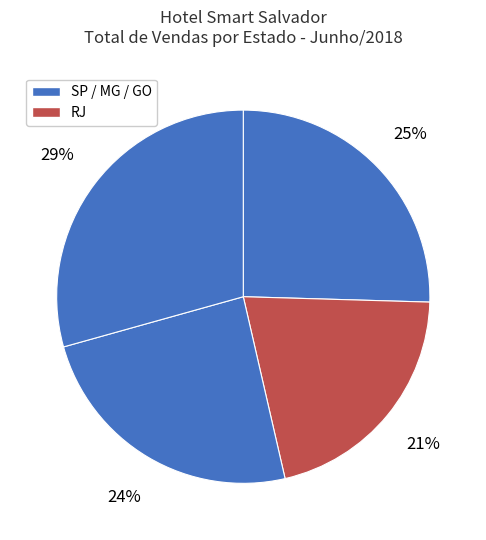

Is there any slice that represents more than half of the pie?

No